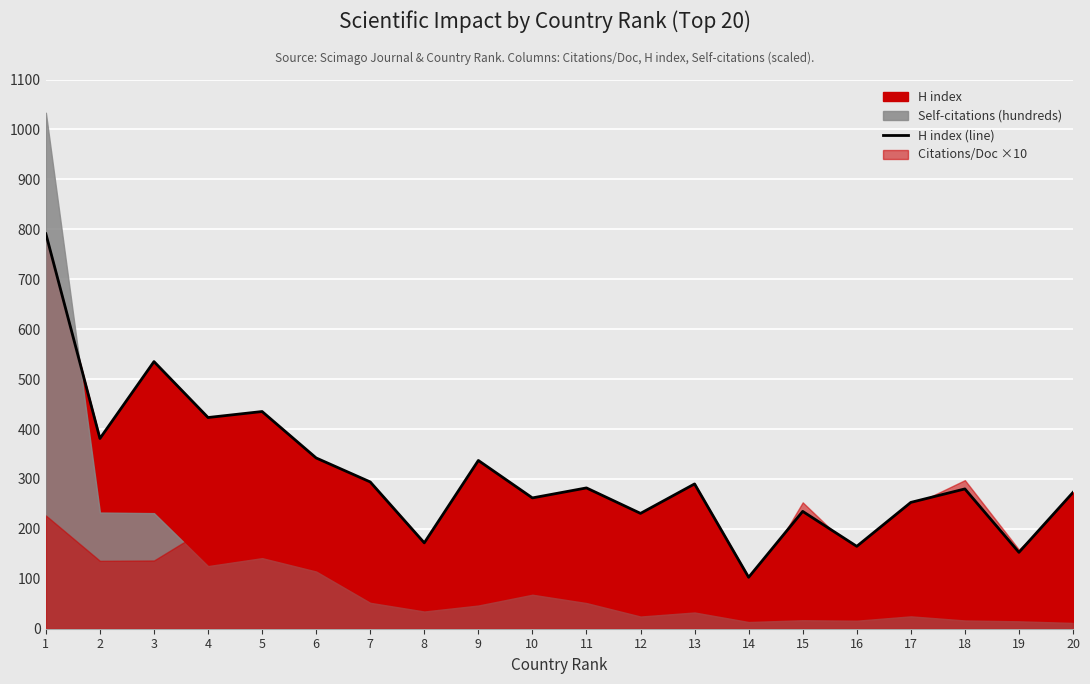

True or false: the data shows 201 at 19.

False